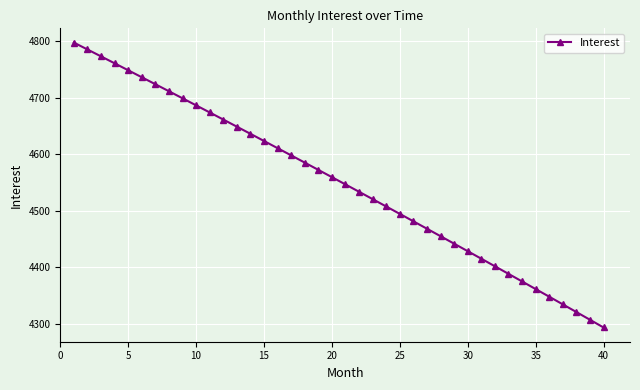

What is the smallest value displayed?

4293.1